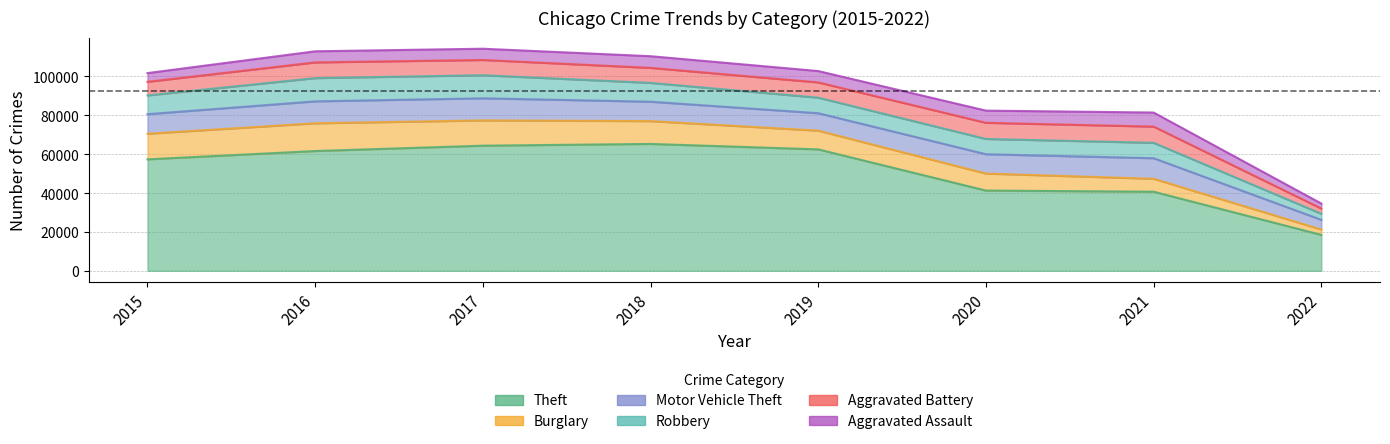

Reading right to left, extract all data points from this chart.

Theft: 2022=18475	2021=40693	2020=41282	2019=62475	2018=65281	2017=64380	2016=61617	2015=57347
Burglary: 2022=2738	2021=6656	2020=8753	2019=9639	2018=11746	2017=13001	2016=14289	2015=13184
Motor Vehicle Theft: 2022=5008	2021=10582	2020=9953	2019=8978	2018=9983	2017=11380	2016=11286	2015=10068
Robbery: 2022=3106	2021=7920	2020=7855	2019=7994	2018=9679	2017=11880	2016=11960	2015=9638
Aggravated Battery: 2022=2696	2021=8348	2020=8318	2019=7857	2018=7735	2017=7845	2016=8085	2015=7018
Aggravated Assault: 2022=2572	2021=7238	2020=6264	2019=5840	2018=6001	2017=5793	2016=5712	2015=4480